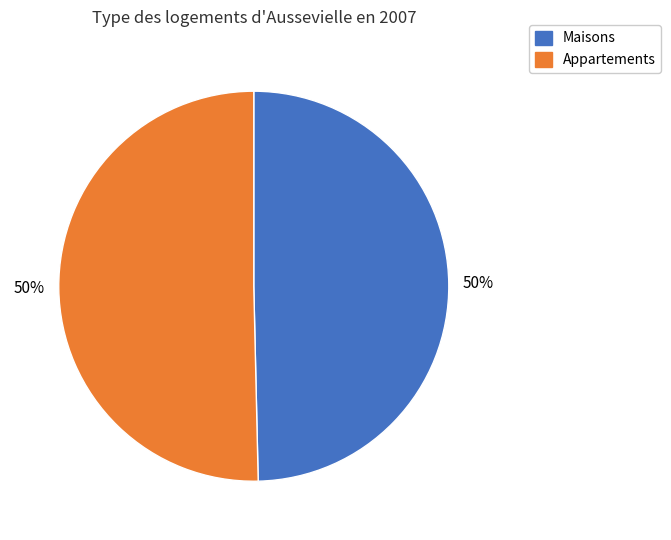

To the nearest percent, what is the average slice percentage?

50%